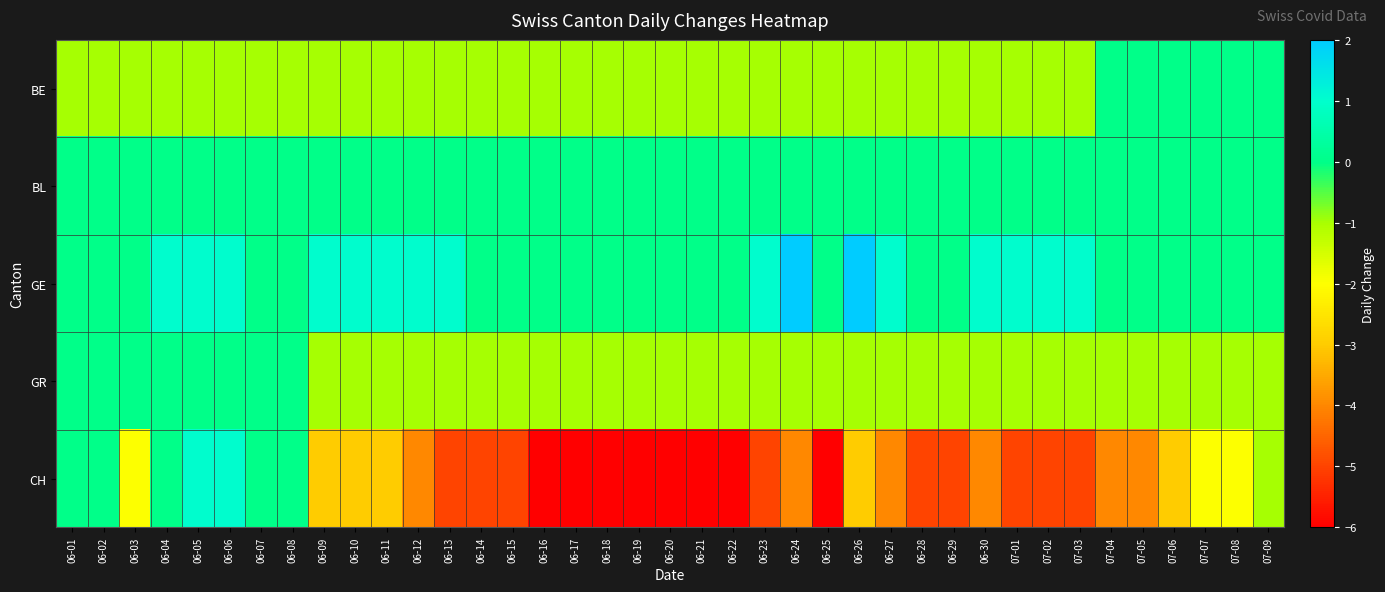

Reading right to left, transcribe all the data shown in this chart.

BE: 07-09=0	07-08=0	07-07=0	07-06=0	07-05=0	07-04=0	07-03=-1	07-02=-1	07-01=-1	06-30=-1	06-29=-1	06-28=-1	06-27=-1	06-26=-1	06-25=-1	06-24=-1	06-23=-1	06-22=-1	06-21=-1	06-20=-1	06-19=-1	06-18=-1	06-17=-1	06-16=-1	06-15=-1	06-14=-1	06-13=-1	06-12=-1	06-11=-1	06-10=-1	06-09=-1	06-08=-1	06-07=-1	06-06=-1	06-05=-1	06-04=-1	06-03=-1	06-02=-1	06-01=-1
BL: 07-09=0	07-08=0	07-07=0	07-06=0	07-05=0	07-04=0	07-03=0	07-02=0	07-01=0	06-30=0	06-29=0	06-28=0	06-27=0	06-26=0	06-25=0	06-24=0	06-23=0	06-22=0	06-21=0	06-20=0	06-19=0	06-18=0	06-17=0	06-16=0	06-15=0	06-14=0	06-13=0	06-12=0	06-11=0	06-10=0	06-09=0	06-08=0	06-07=0	06-06=0	06-05=0	06-04=0	06-03=0	06-02=0	06-01=0
GE: 07-09=0	07-08=0	07-07=0	07-06=0	07-05=0	07-04=0	07-03=1	07-02=1	07-01=1	06-30=1	06-29=0	06-28=0	06-27=1	06-26=2	06-25=0	06-24=2	06-23=1	06-22=0	06-21=0	06-20=0	06-19=0	06-18=0	06-17=0	06-16=0	06-15=0	06-14=0	06-13=1	06-12=1	06-11=1	06-10=1	06-09=1	06-08=0	06-07=0	06-06=1	06-05=1	06-04=1	06-03=0	06-02=0	06-01=0
GR: 07-09=-1	07-08=-1	07-07=-1	07-06=-1	07-05=-1	07-04=-1	07-03=-1	07-02=-1	07-01=-1	06-30=-1	06-29=-1	06-28=-1	06-27=-1	06-26=-1	06-25=-1	06-24=-1	06-23=-1	06-22=-1	06-21=-1	06-20=-1	06-19=-1	06-18=-1	06-17=-1	06-16=-1	06-15=-1	06-14=-1	06-13=-1	06-12=-1	06-11=-1	06-10=-1	06-09=-1	06-08=0	06-07=0	06-06=0	06-05=0	06-04=0	06-03=0	06-02=0	06-01=0
CH: 07-09=-1	07-08=-2	07-07=-2	07-06=-3	07-05=-4	07-04=-4	07-03=-5	07-02=-5	07-01=-5	06-30=-4	06-29=-5	06-28=-5	06-27=-4	06-26=-3	06-25=-6	06-24=-4	06-23=-5	06-22=-6	06-21=-6	06-20=-6	06-19=-6	06-18=-6	06-17=-6	06-16=-6	06-15=-5	06-14=-5	06-13=-5	06-12=-4	06-11=-3	06-10=-3	06-09=-3	06-08=0	06-07=0	06-06=1	06-05=1	06-04=0	06-03=-2	06-02=0	06-01=0